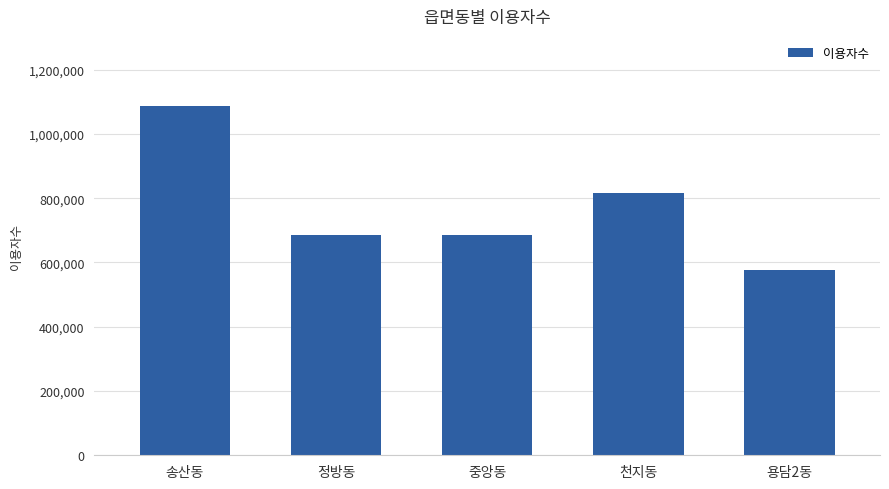

What is the sum of the values at 정방동 and 용담2동?

1261232